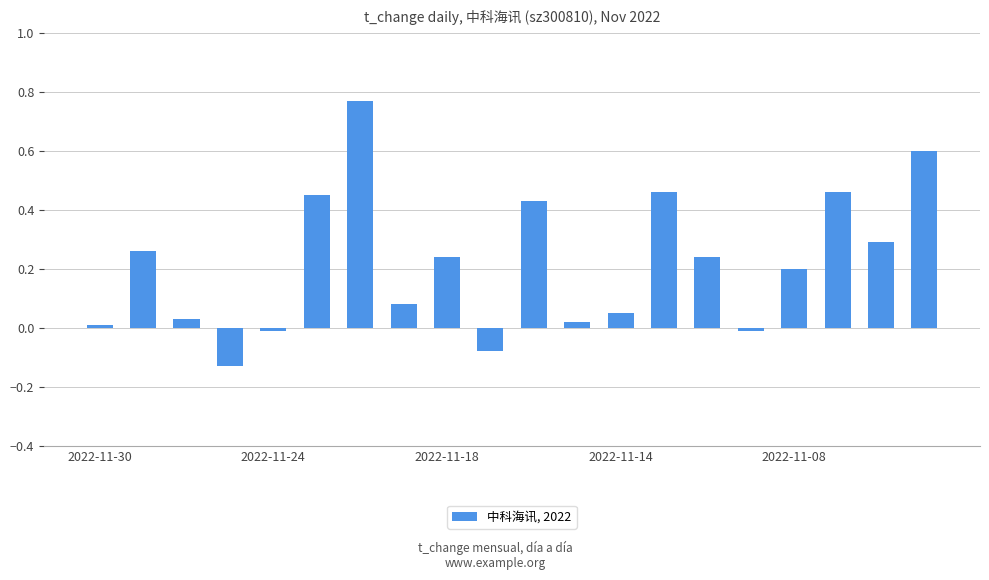

What is the difference between the maximum and minimum values?

0.9